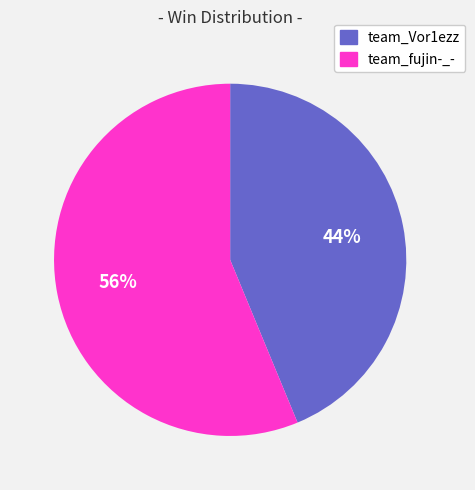

Which slice is the largest?

team_fujin-_-